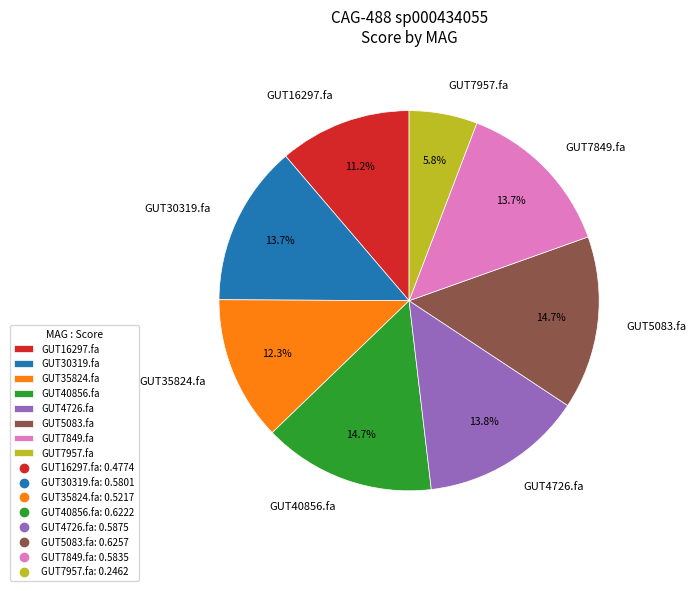

Which slice is the smallest?

GUT7957.fa